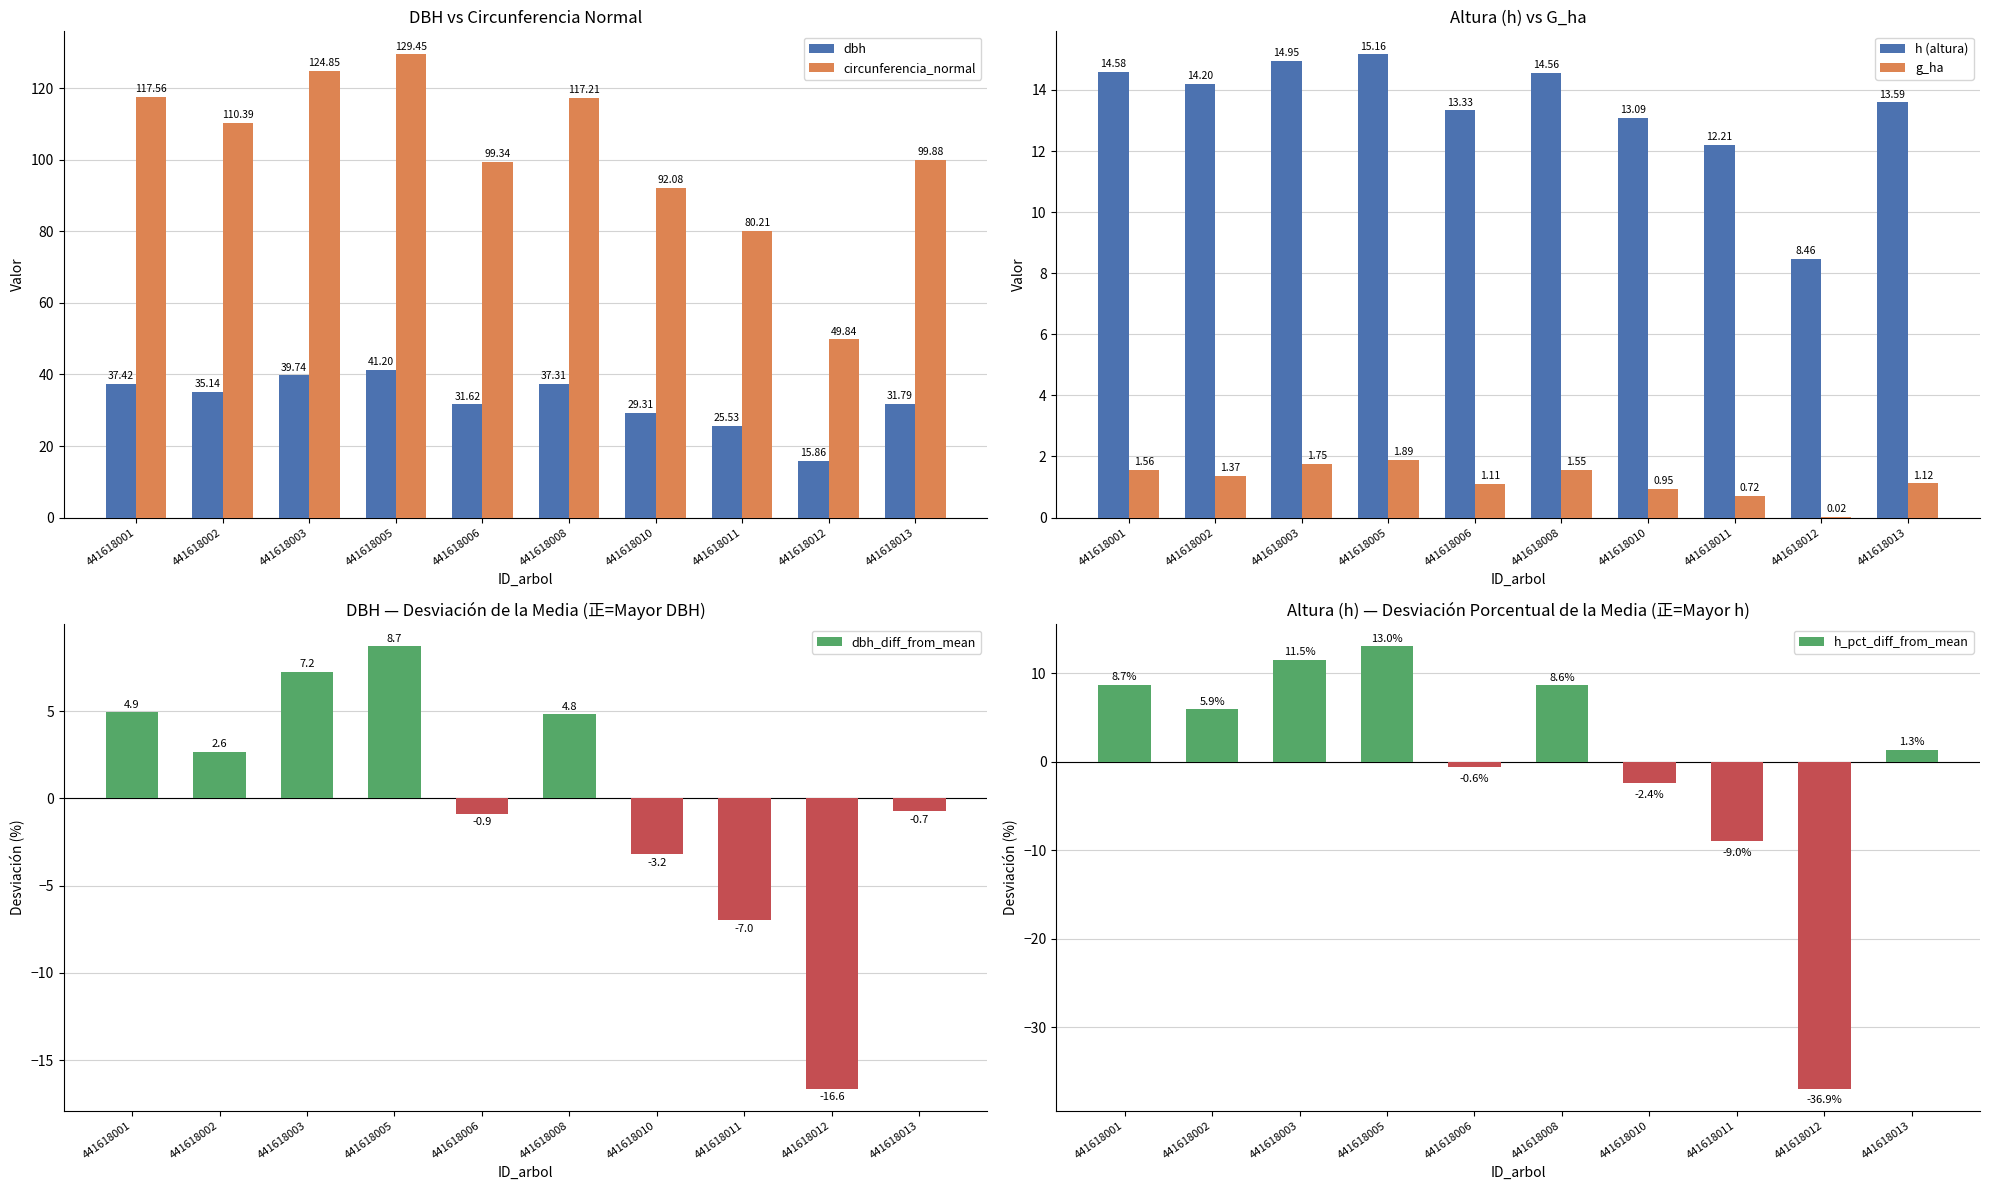

Where is h (altura) nearest to the value 11?

441618011